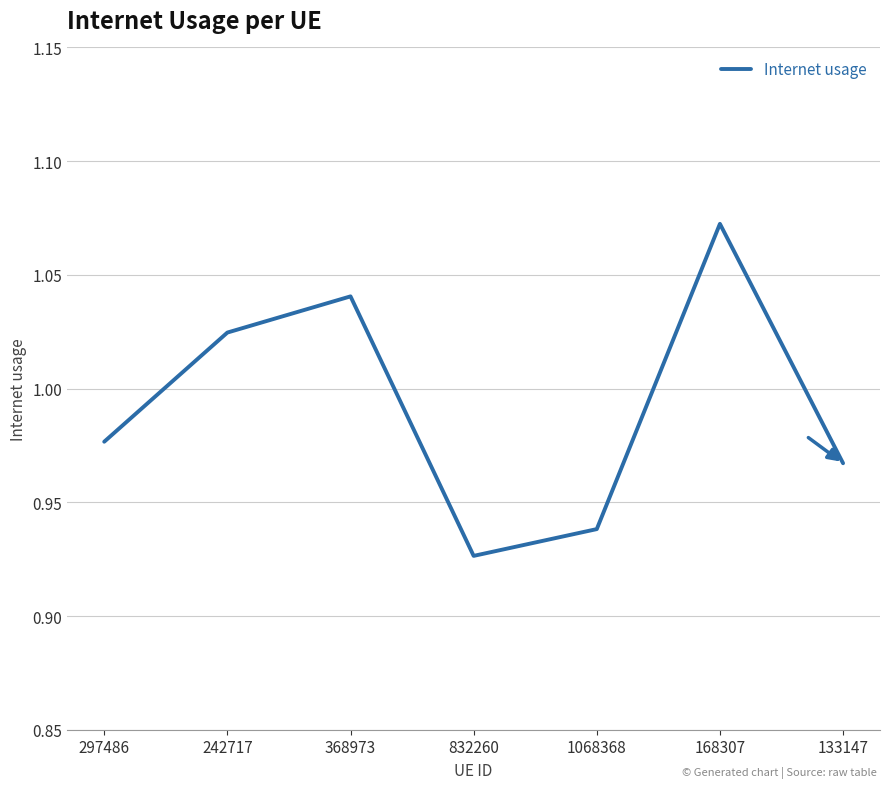

What is the difference between the values at 1068368 and 168307?

0.1